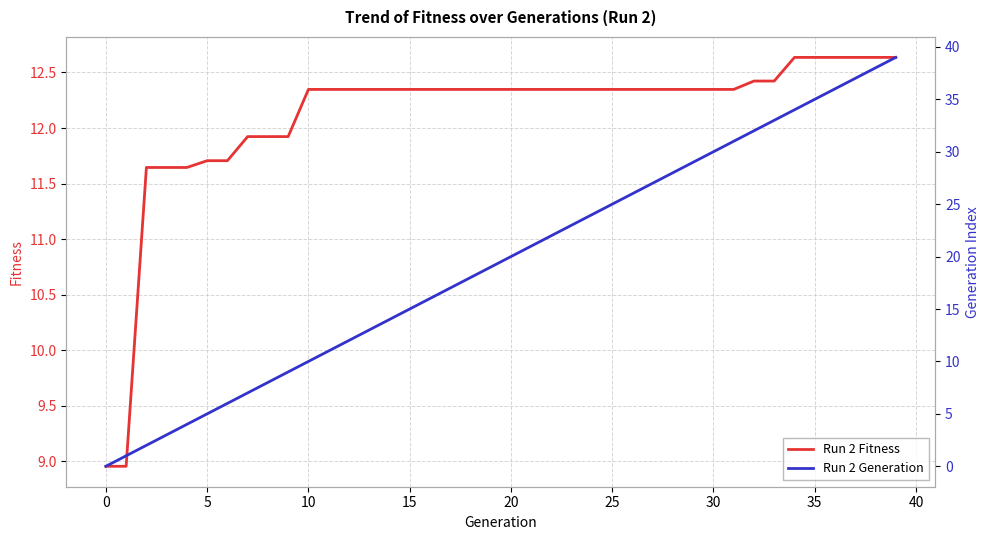

What is the average value of the Run 2 Fitness series?

12.1